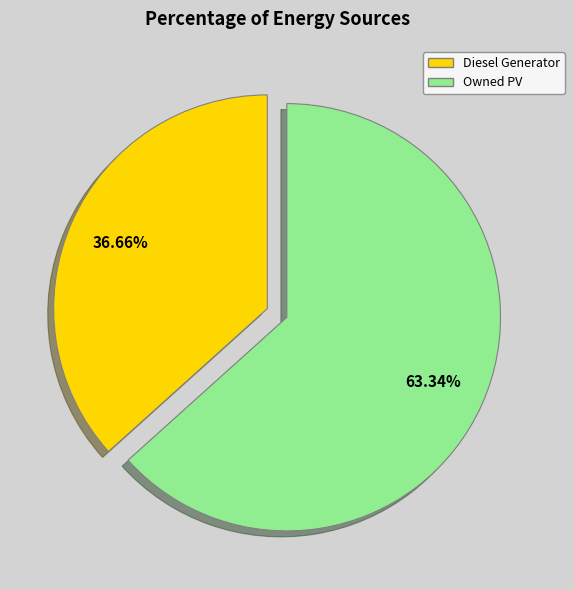

Is there any slice that represents more than half of the pie?

Yes